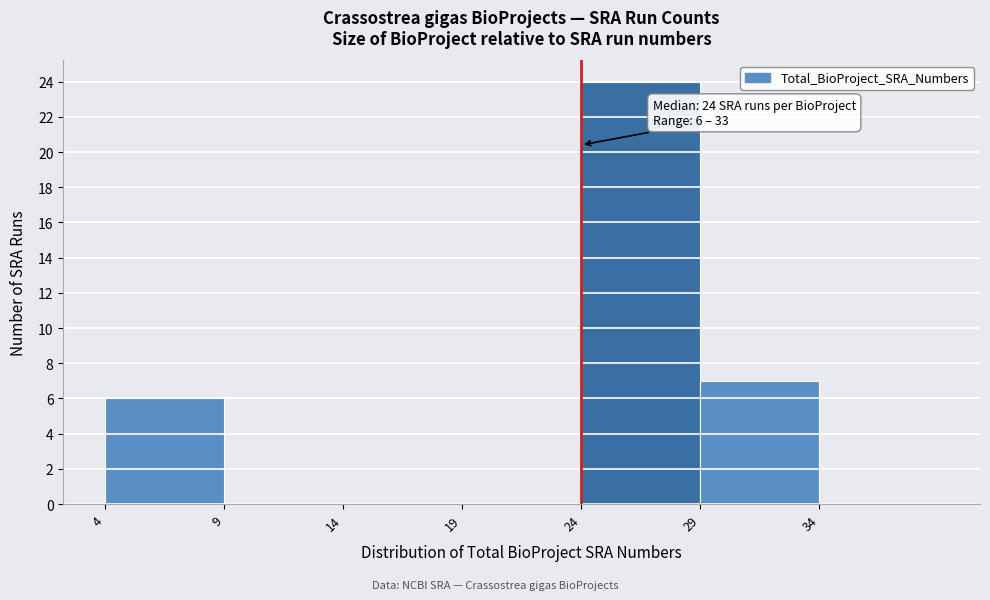

Which range on the x-axis has the tallest bar?

24 to 29